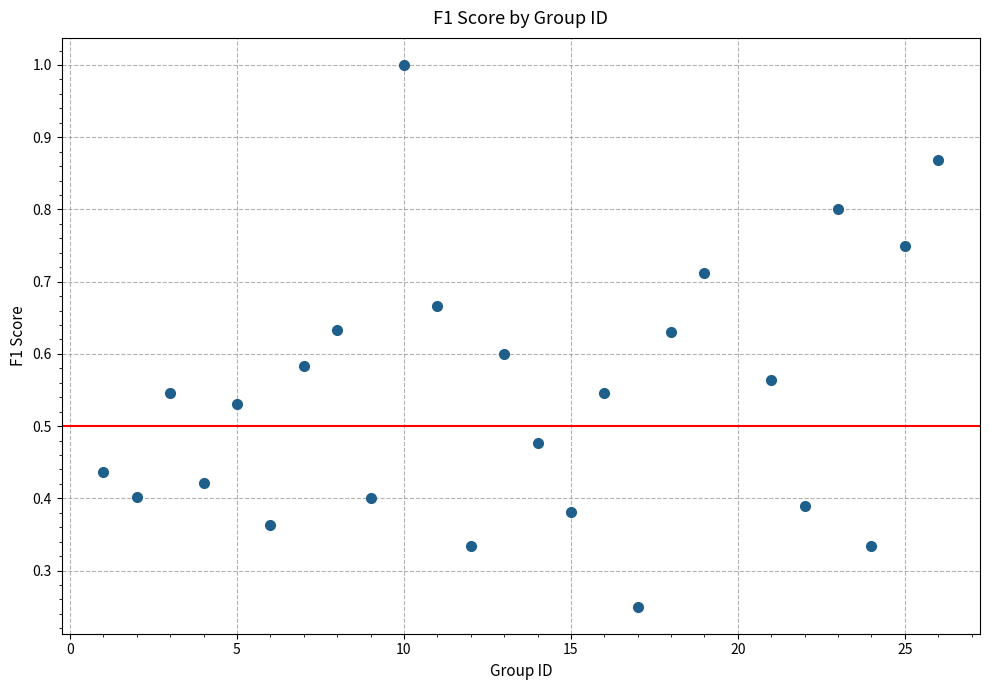

What is the range of X values (max minus min)?

25.0